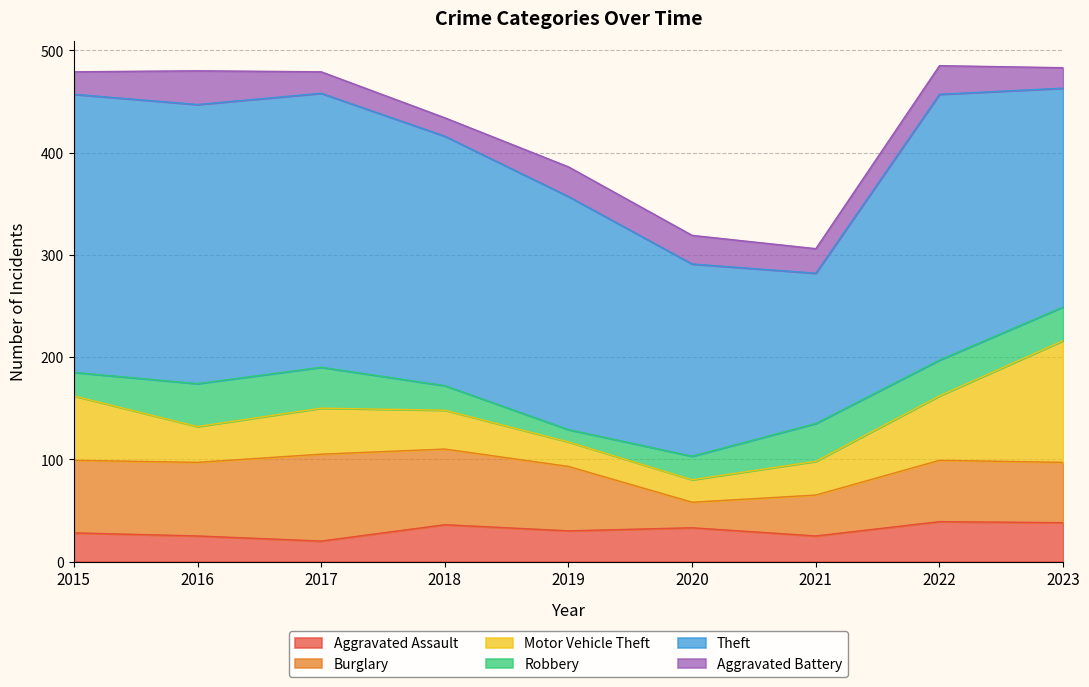

What is the sum of the Aggravated Assault values at 2017 and 2020?

53